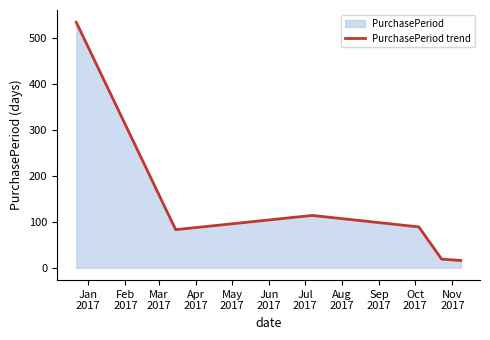

What is the difference between the second highest and minimum values?

98